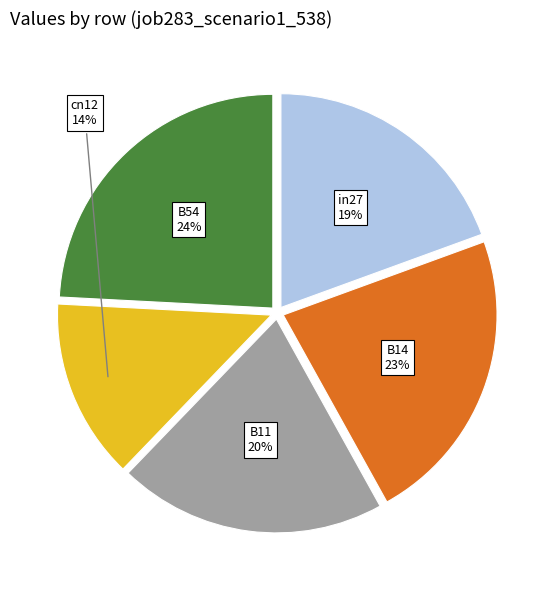

Is it true that B54 is 17% of the pie?

False